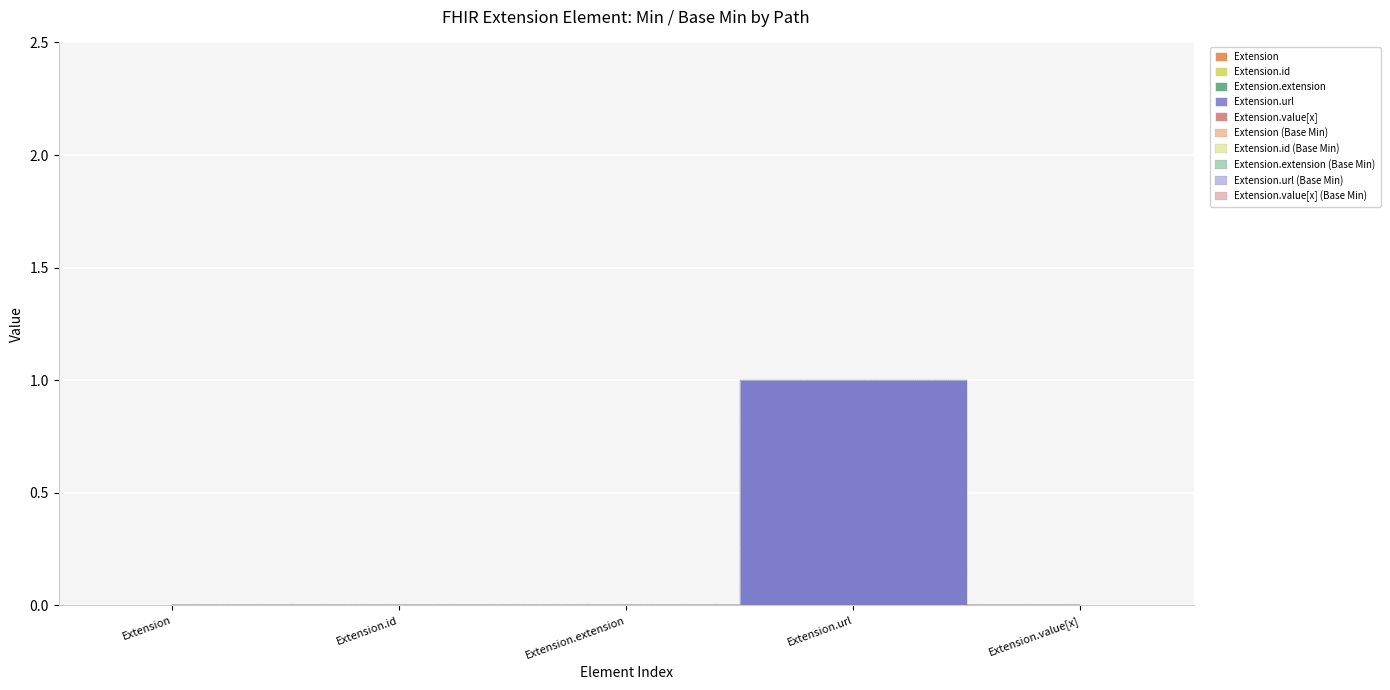

True or false: Extension.url and Extension.extension intersect in this chart.

False